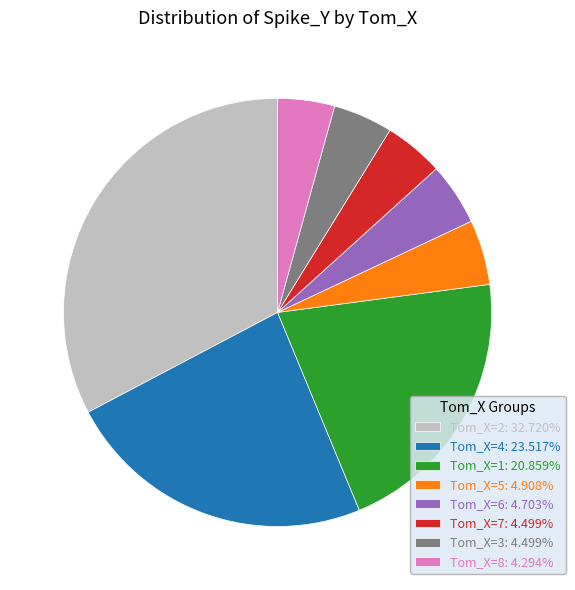

Is the sum of Tom_X=4: 23.517% and Tom_X=5: 4.908% greater than half?

No